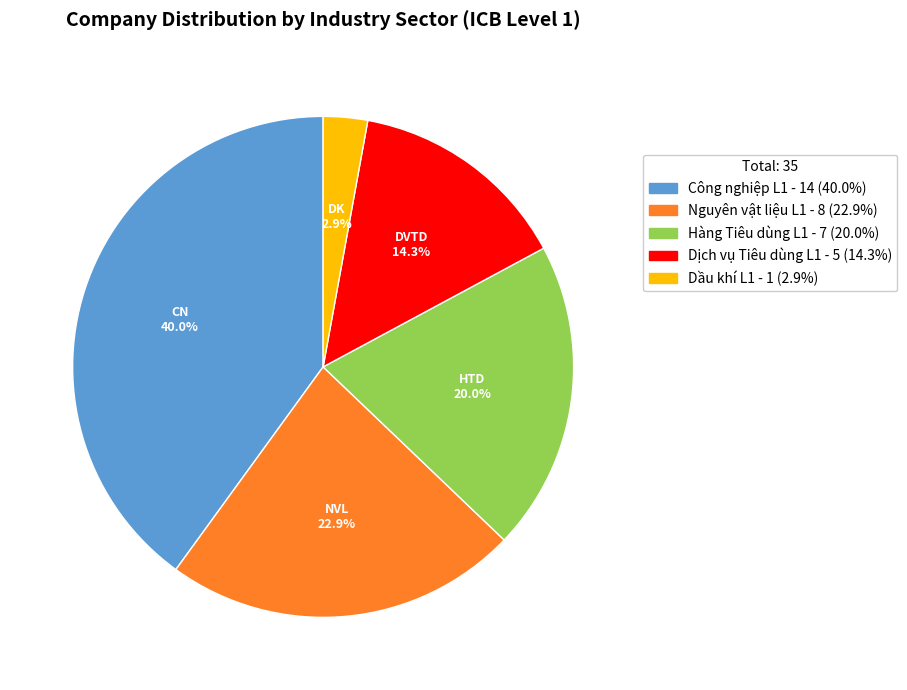

Count the number of slices in the pie.

5